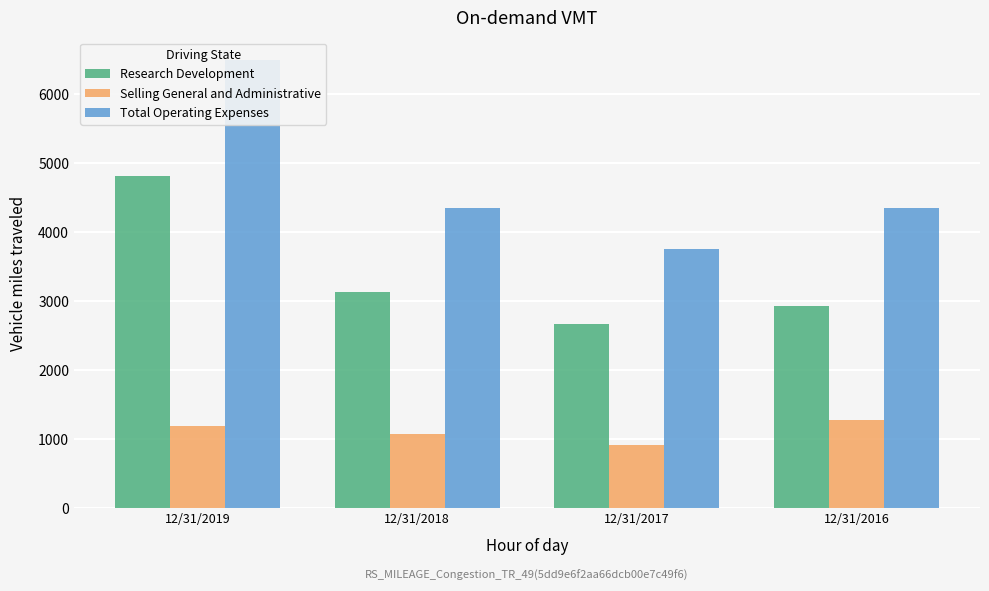

Which category has the lowest value in the Total Operating Expenses series?

12/31/2017